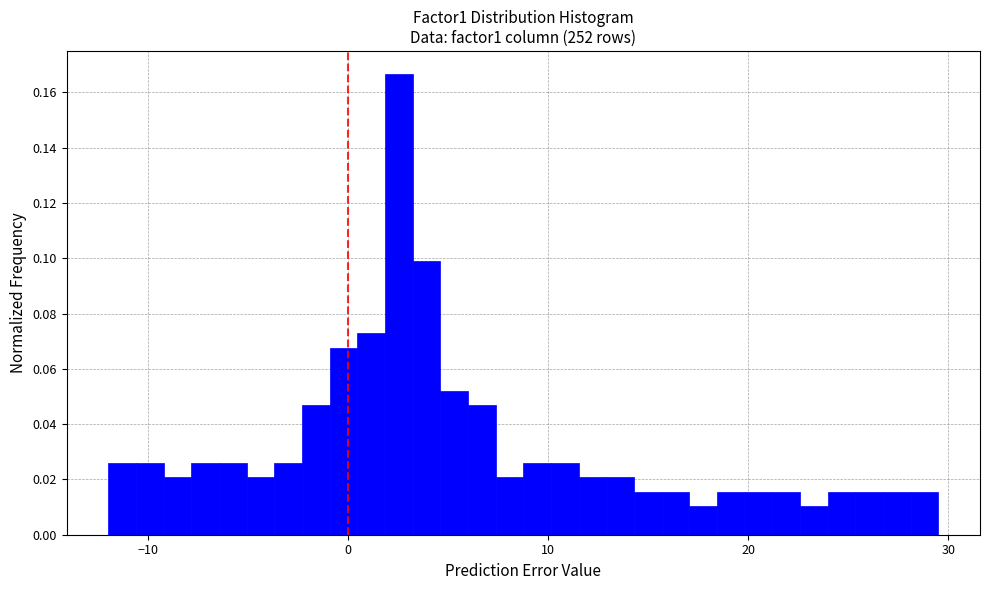

Read against the x-axis, roughly where is the centre of the tallest bar?

3